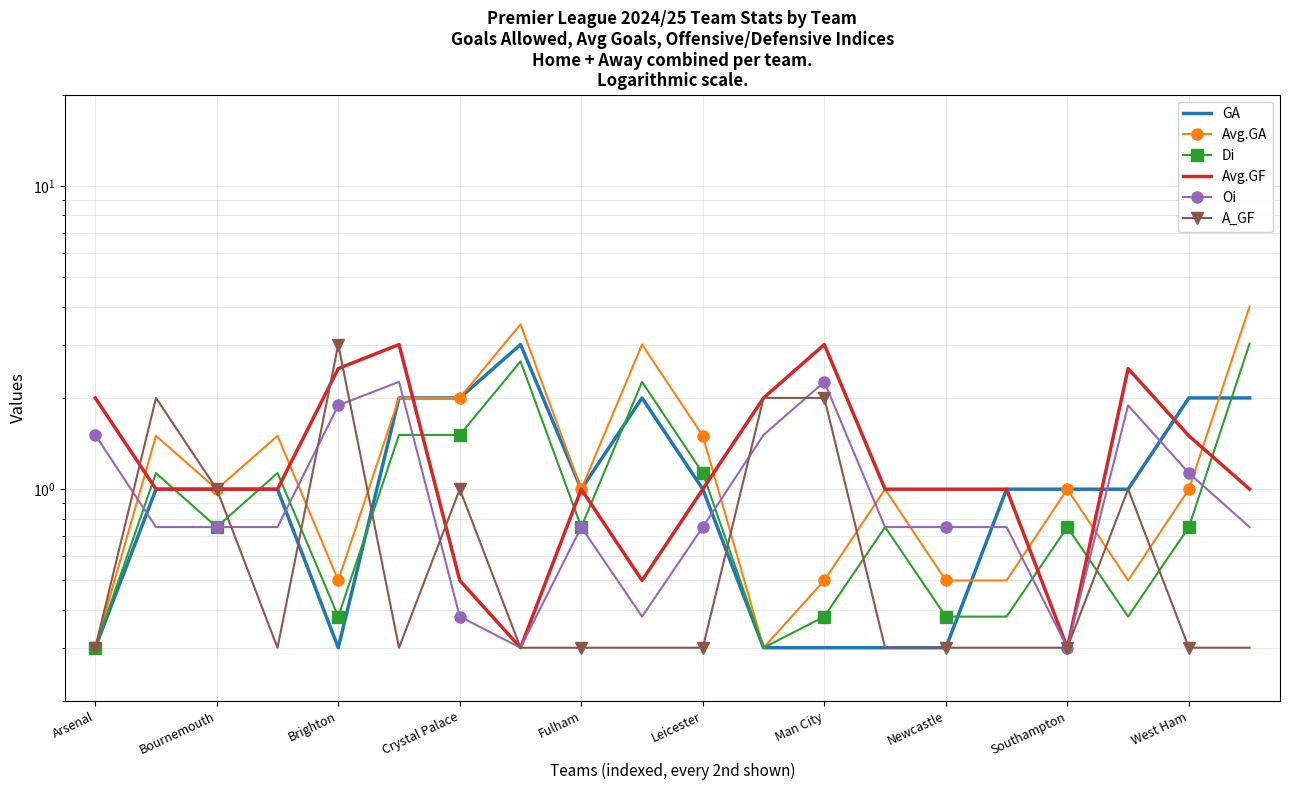

In Oi, how many points are higher than both neighbors (excluding endpoints)?

4